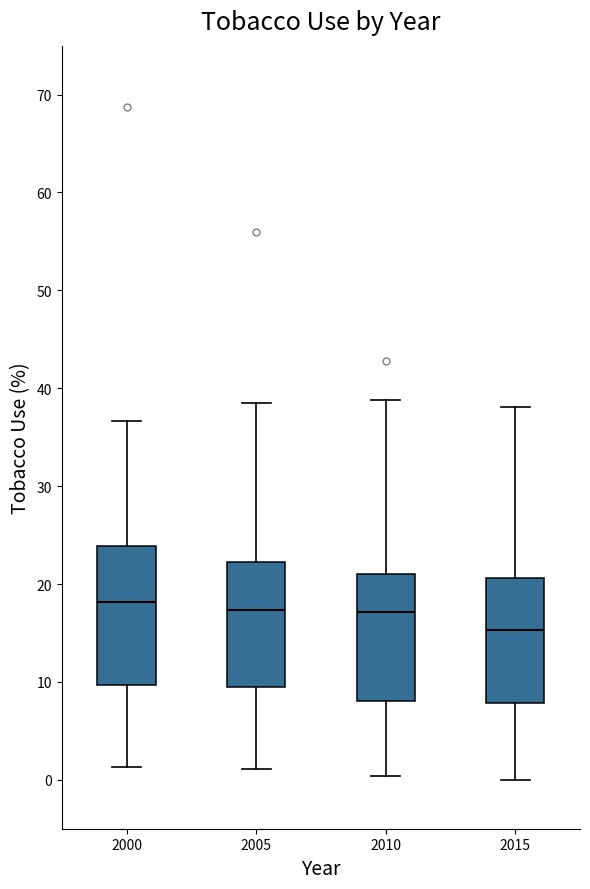

Which box has the lowest median line?

2015